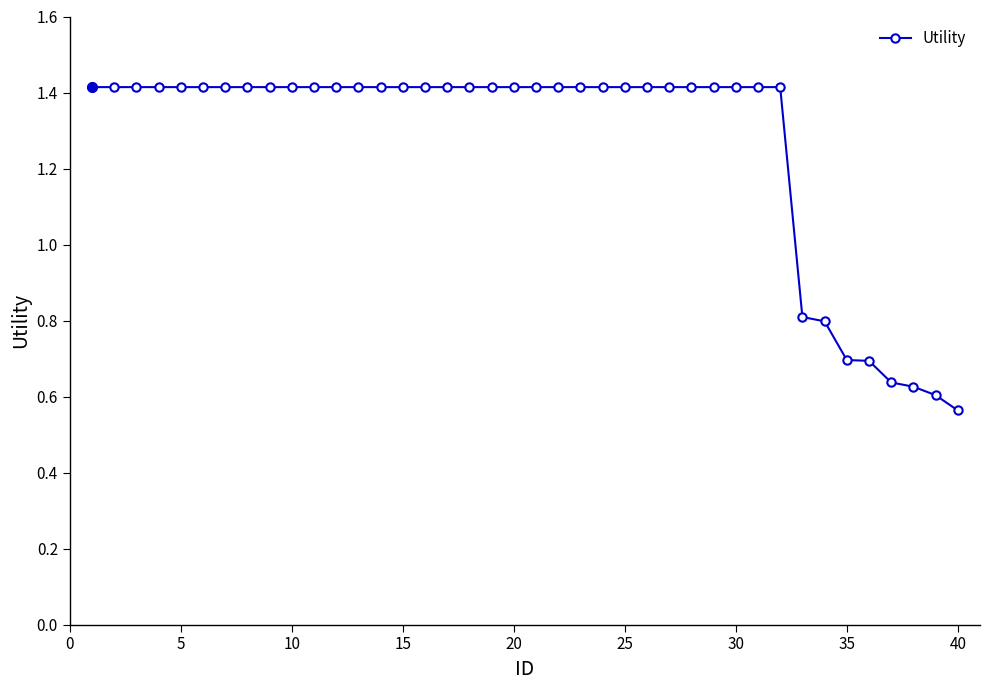

What is the sum of all values?

50.7